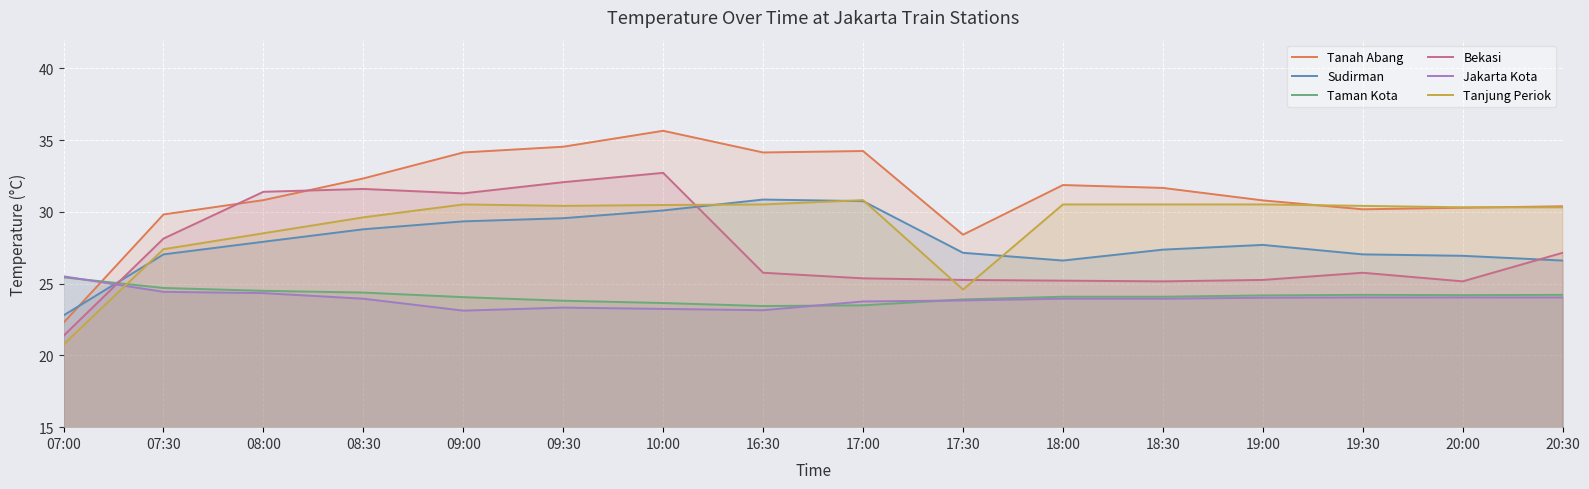

At which label is Bekasi closest to 27?

20:30